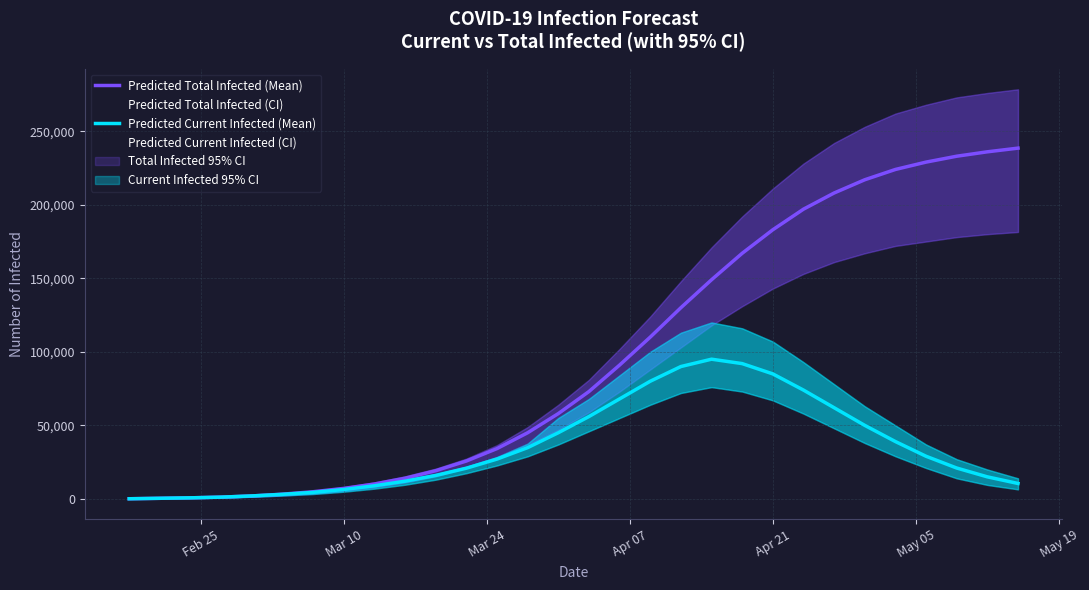

True or false: Predicted Total Infected (Mean) has more than 1 points higher than both neighbors.

False